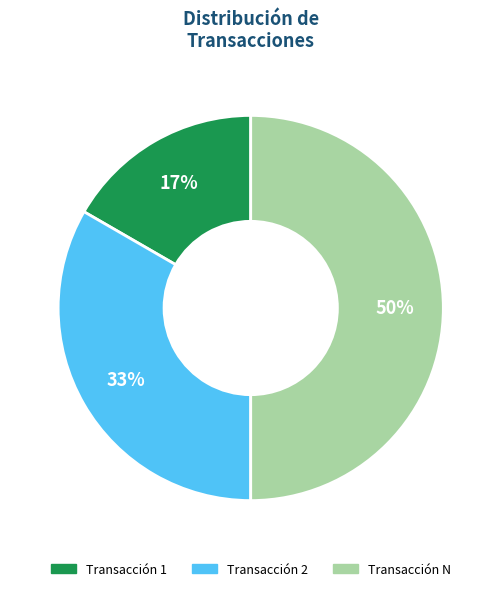

Count the number of slices in the pie.

3